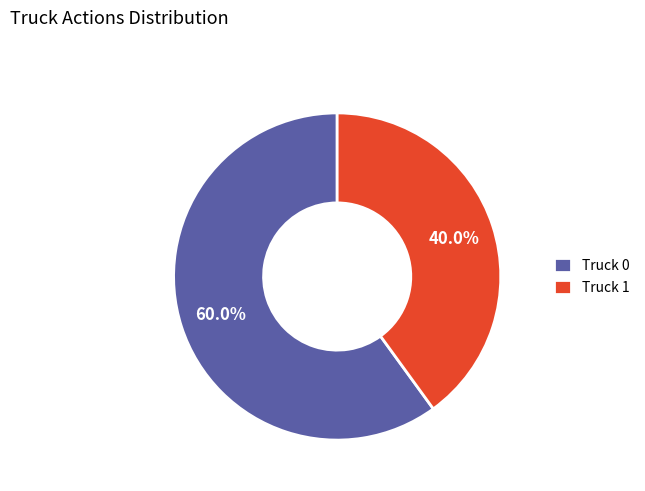

Which has a higher value, Truck 1 or Truck 0?

Truck 0